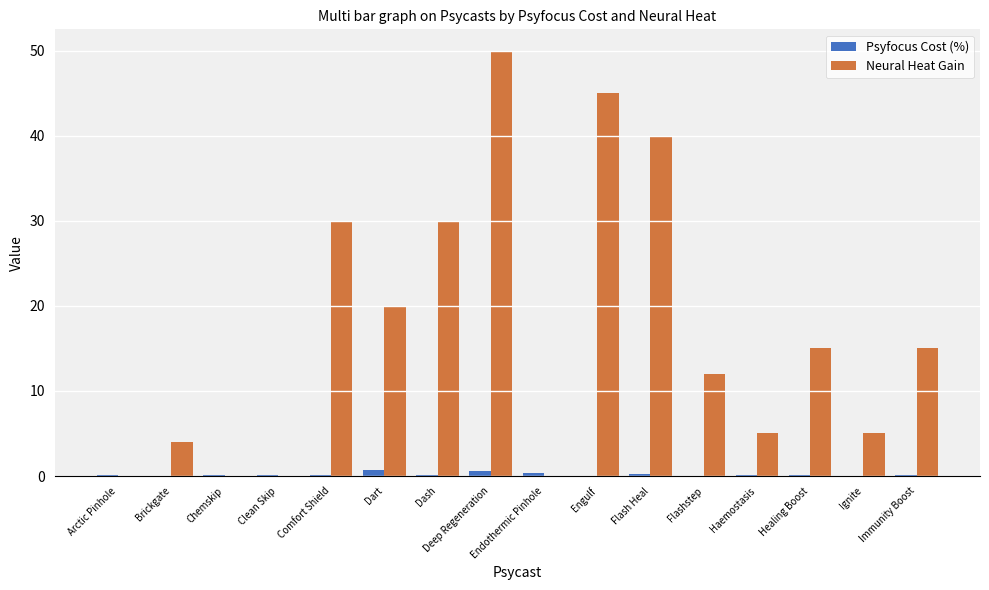

What is the maximum value shown in the chart?

50.0